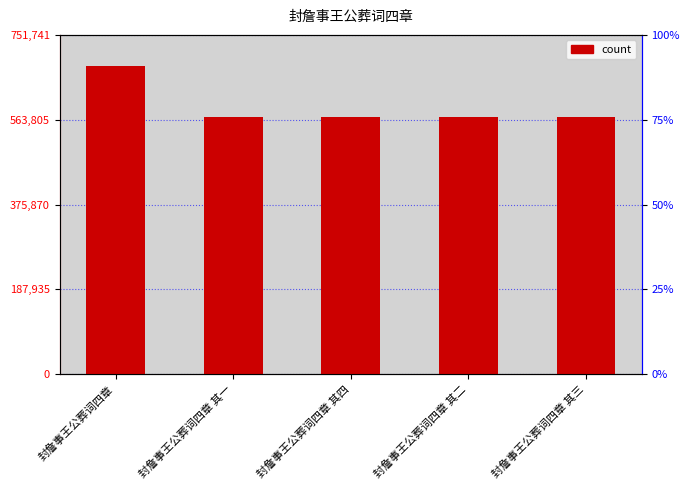

Are the bars grouped side by side (vs. stacked)?

No